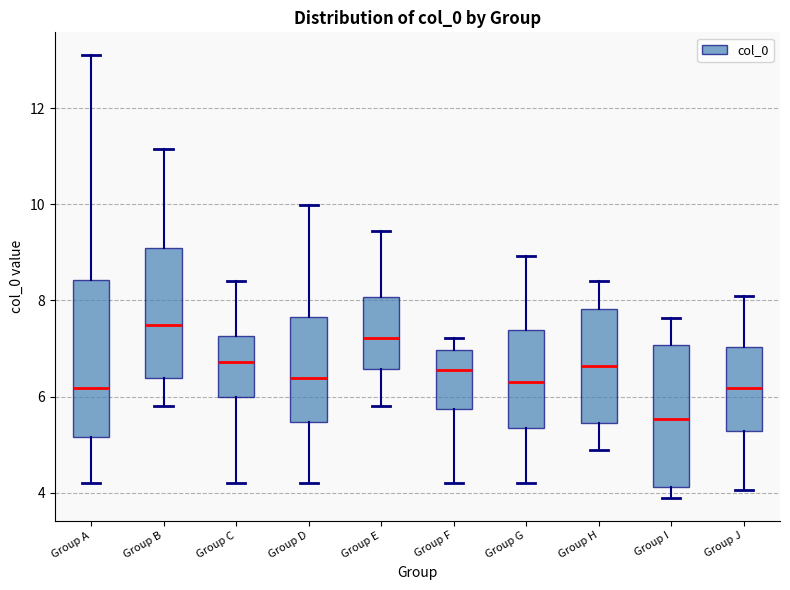

Which box is the tallest, from its lower edge to its upper edge?

Group A